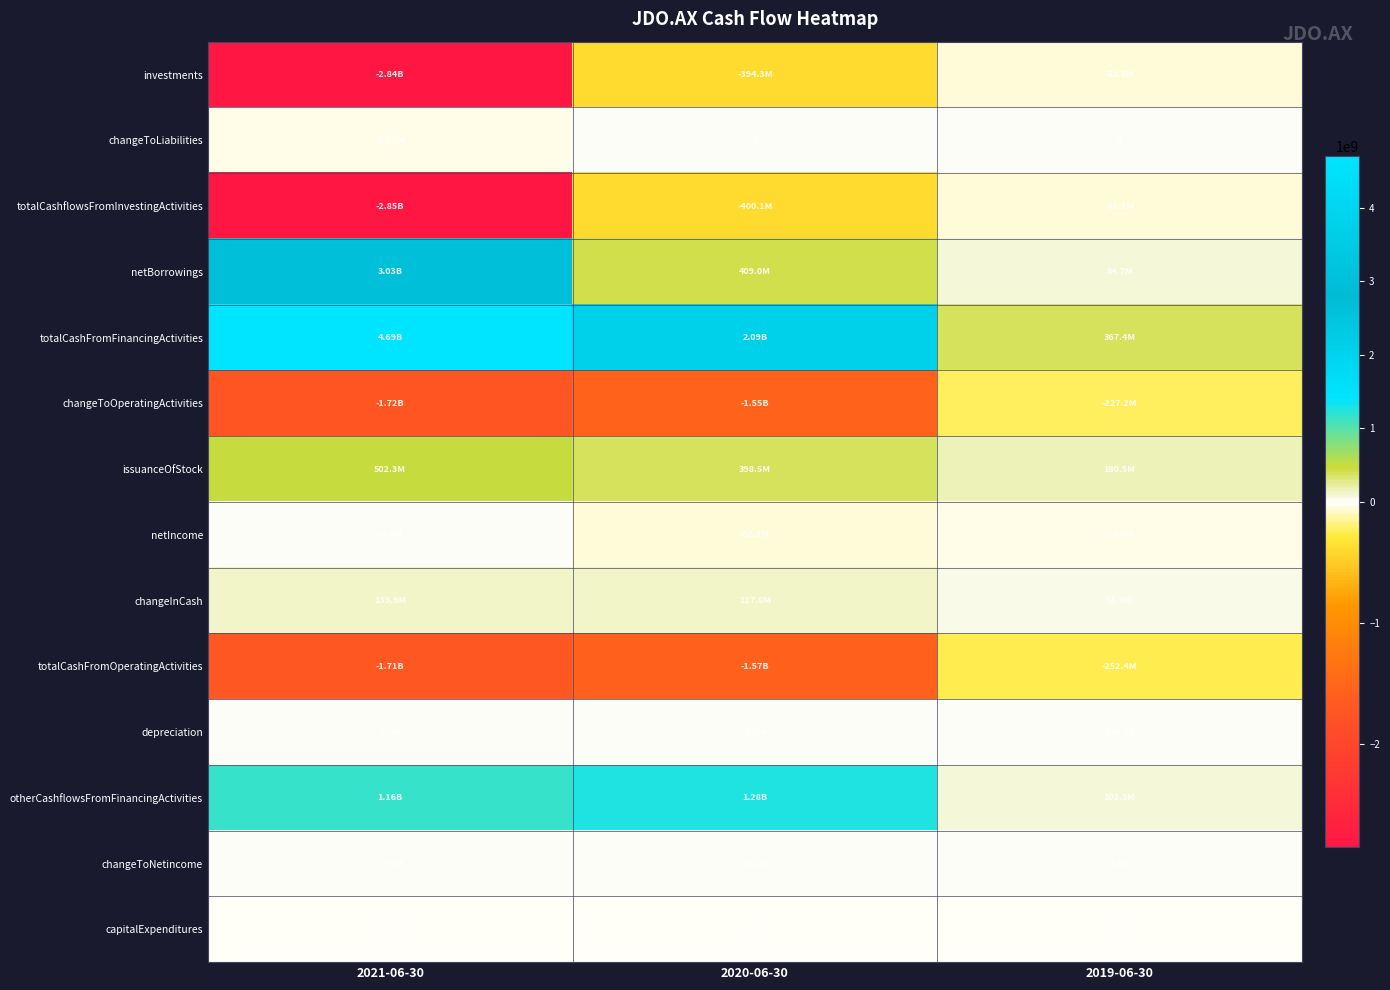

Between 2021-06-30 and 2019-06-30, which is larger?

2019-06-30